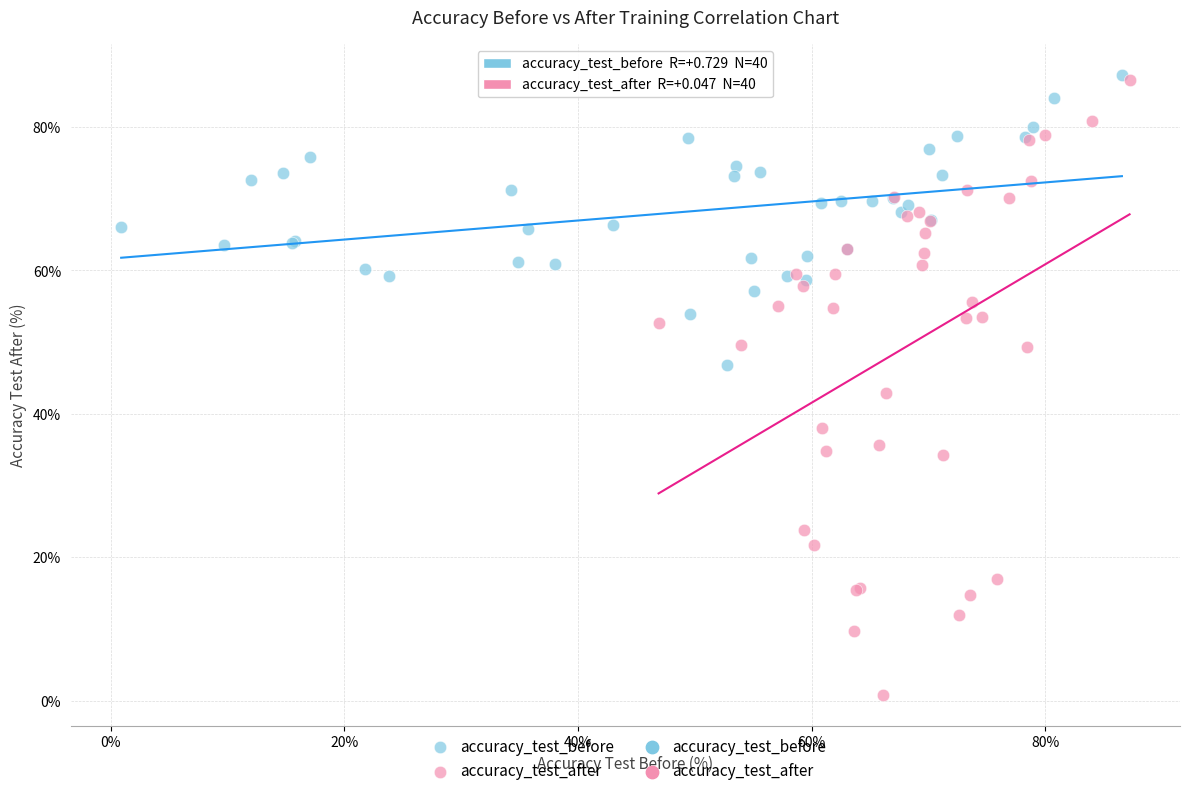

Which series contains the lowest Y value?

accuracy_test_after